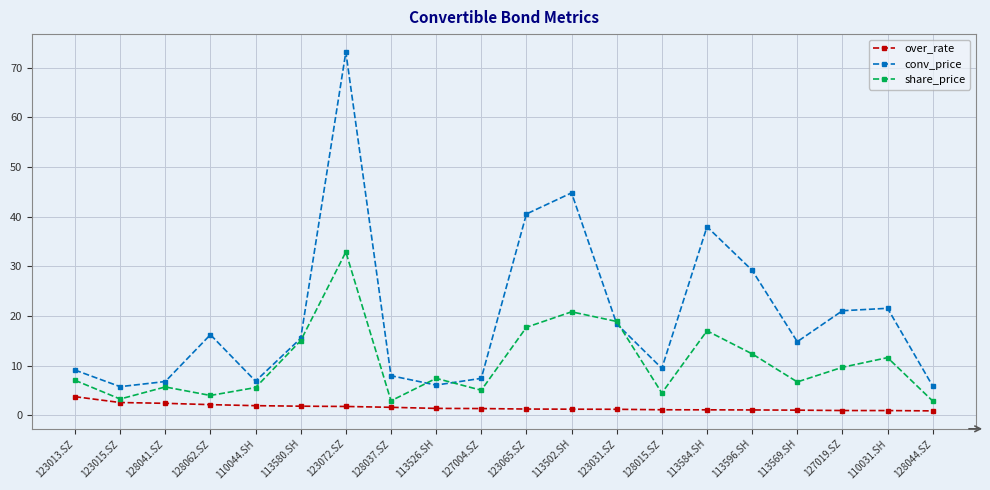

True or false: conv_price and over_rate intersect in this chart.

False